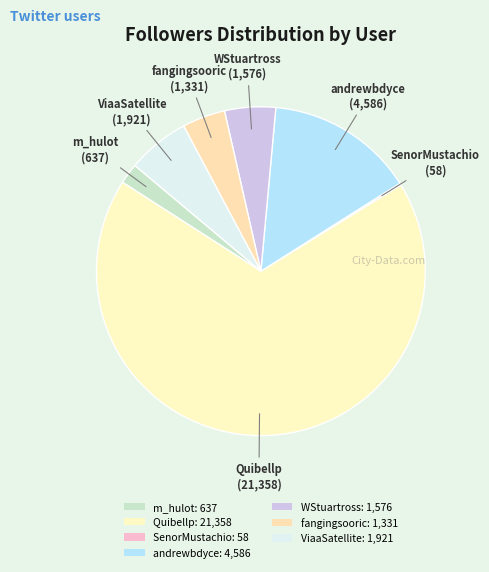

What percentage is the m_hulot slice, to the nearest percent?

2%